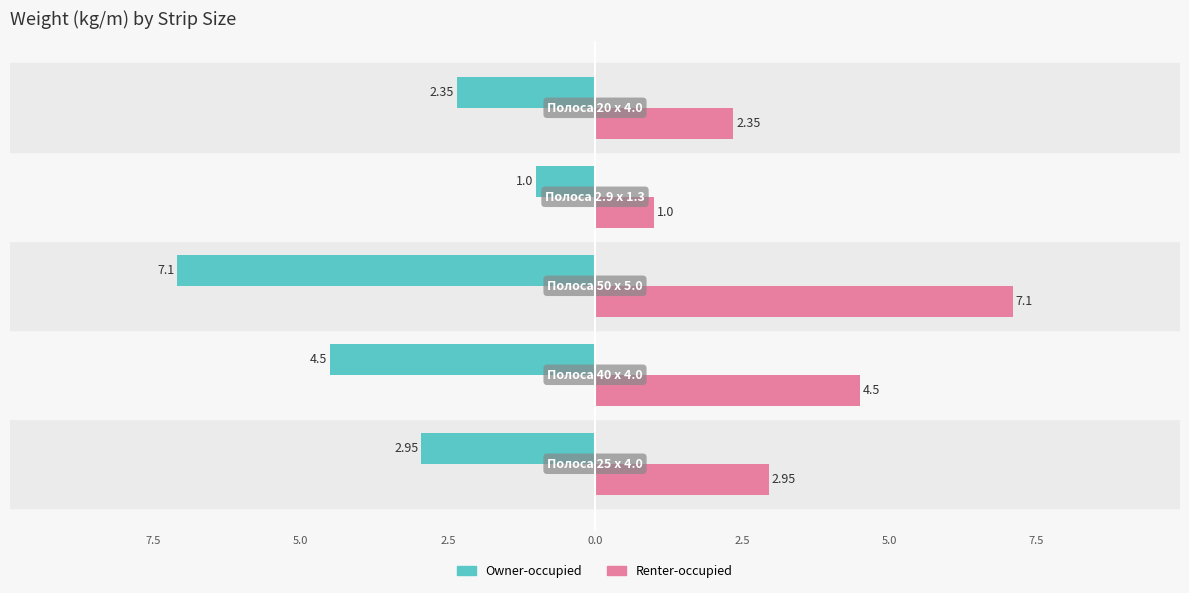

Which series has the widest spread of values?

Owner-occupied